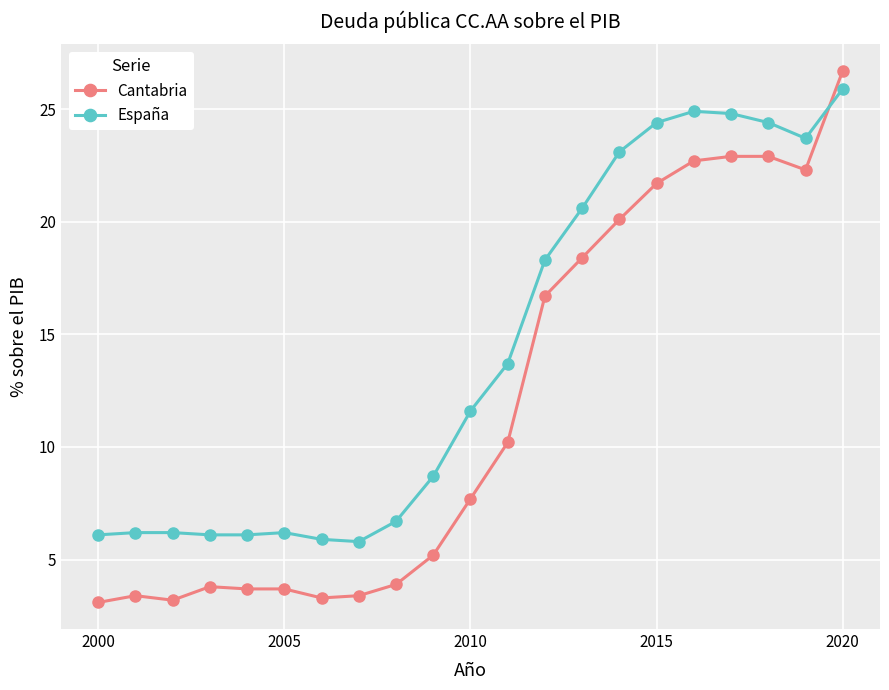

List the series in order of their overall mean, highest first.

España, Cantabria